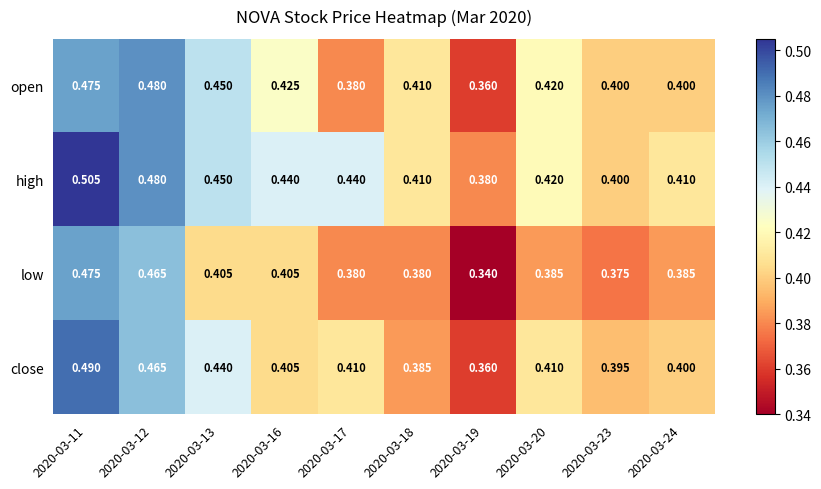

Which series changed the most between 2020-03-13 and 2020-03-24?

open